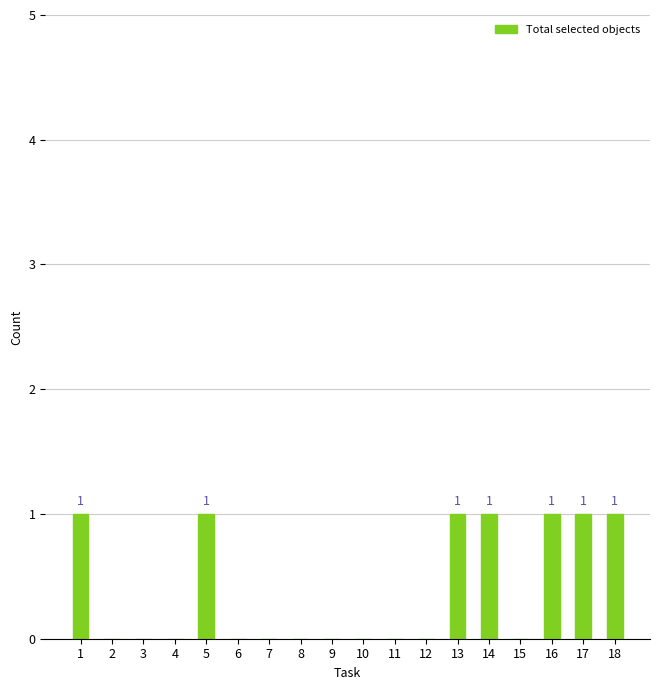

Is it true that the value at 12 is 0?

True